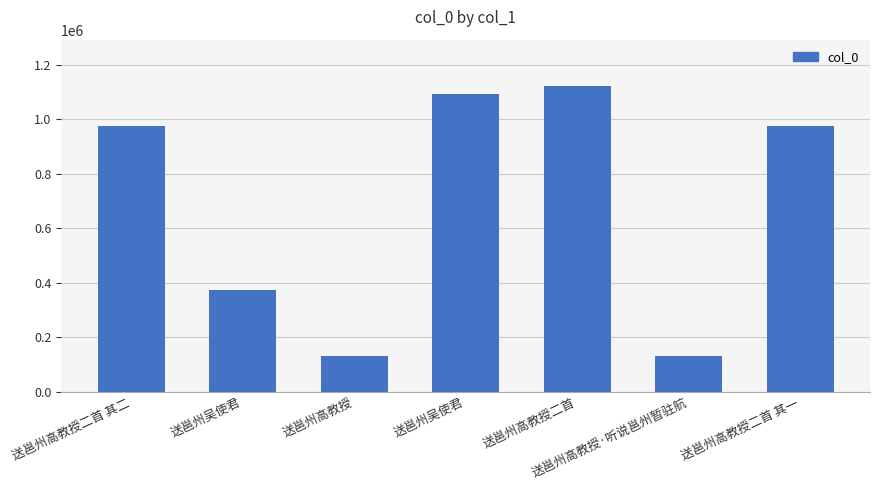

List the labels in order of value, largest first.

送邕州高教授二首, 送邕州吴使君, 送邕州高教授二首 其一, 送邕州高教授二首 其二, 送邕州吴使君, 送邕州高教授·听说邕州暂驻航, 送邕州高教授